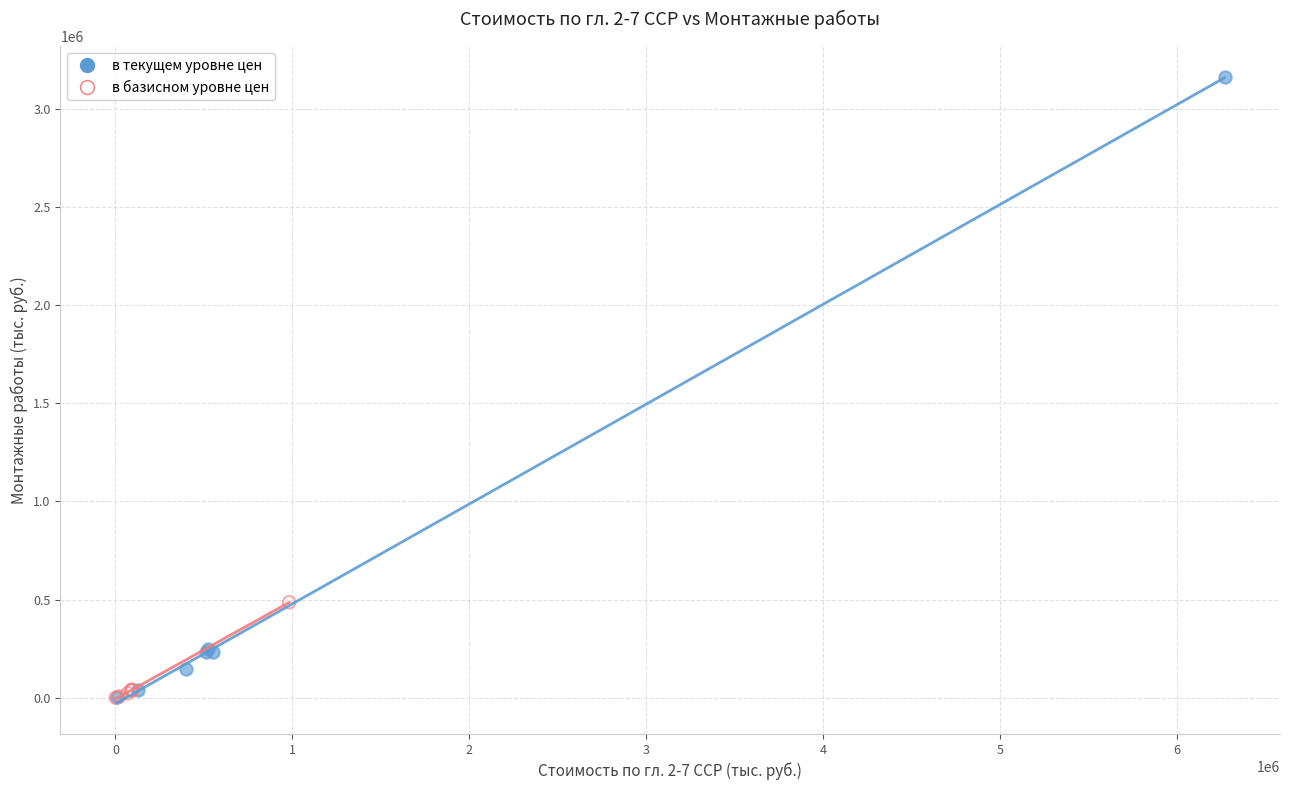

Which series has the widest spread of Y values?

в текущем уровне цен